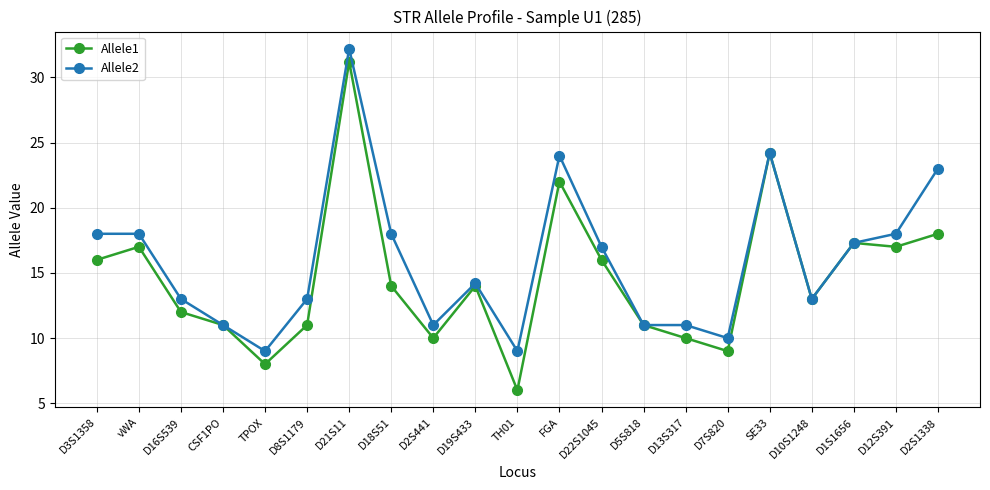

Which series has the widest spread of values?

Allele1